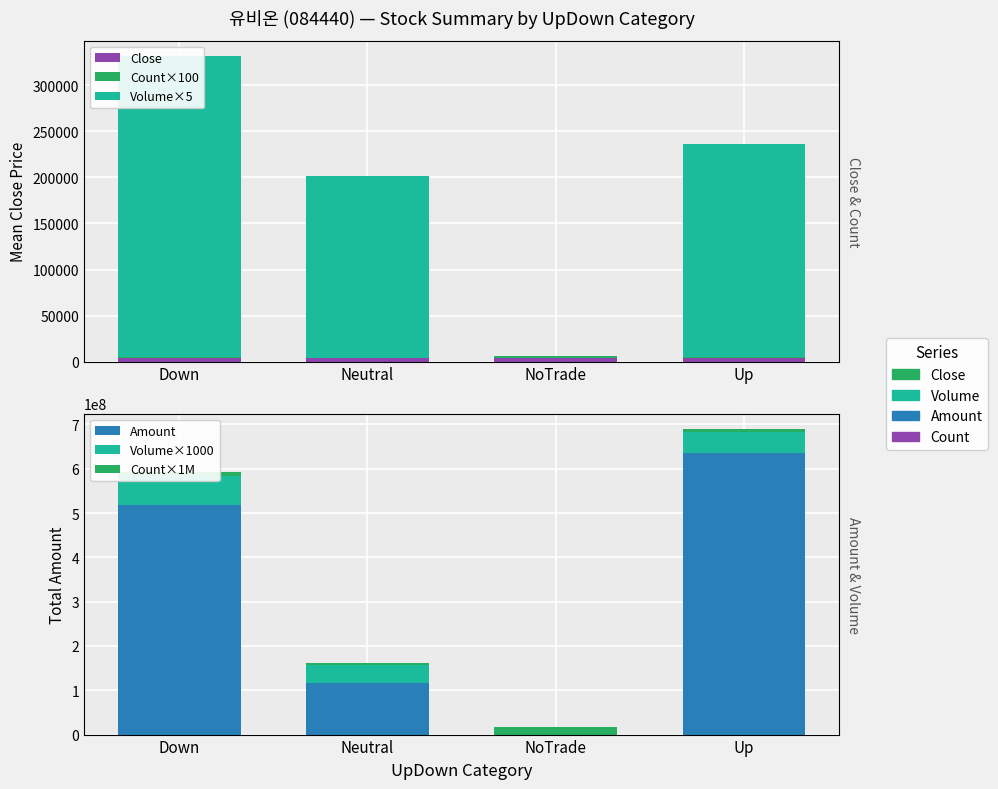

Which label corresponds to the smallest value in the chart?

NoTrade